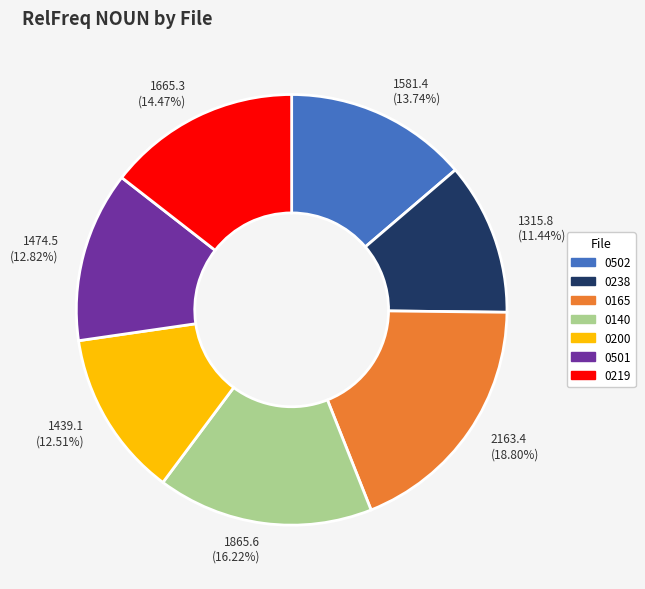

Between 0238 and 0501, which is larger?

0501